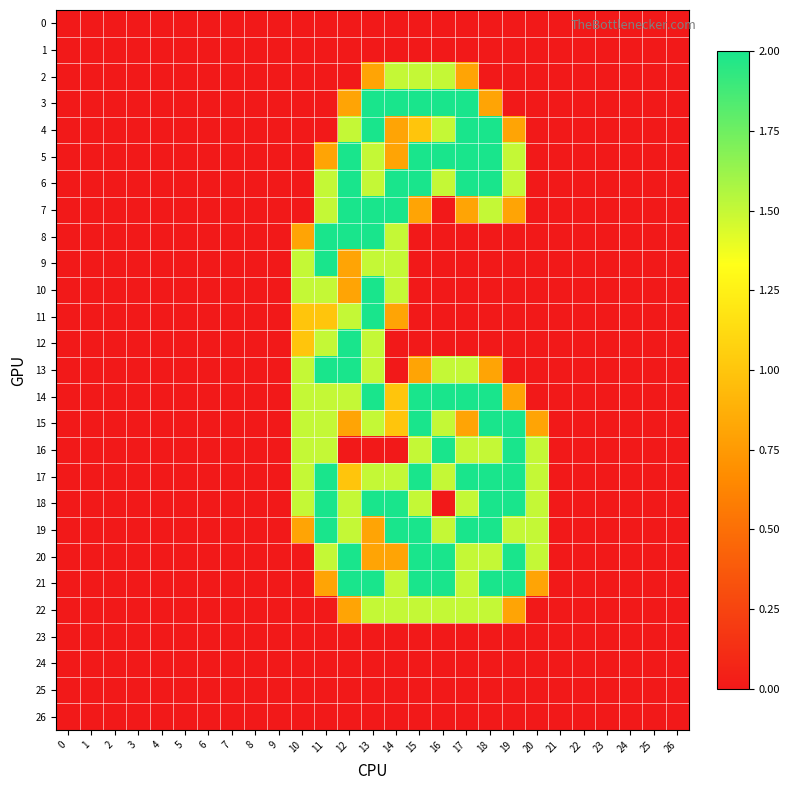

Which label corresponds to the largest value in the chart?

13